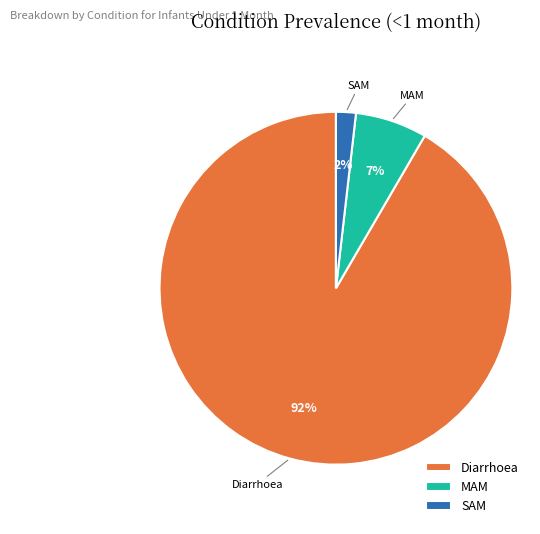

True or false: SAM accounts for 2% of the total.

True